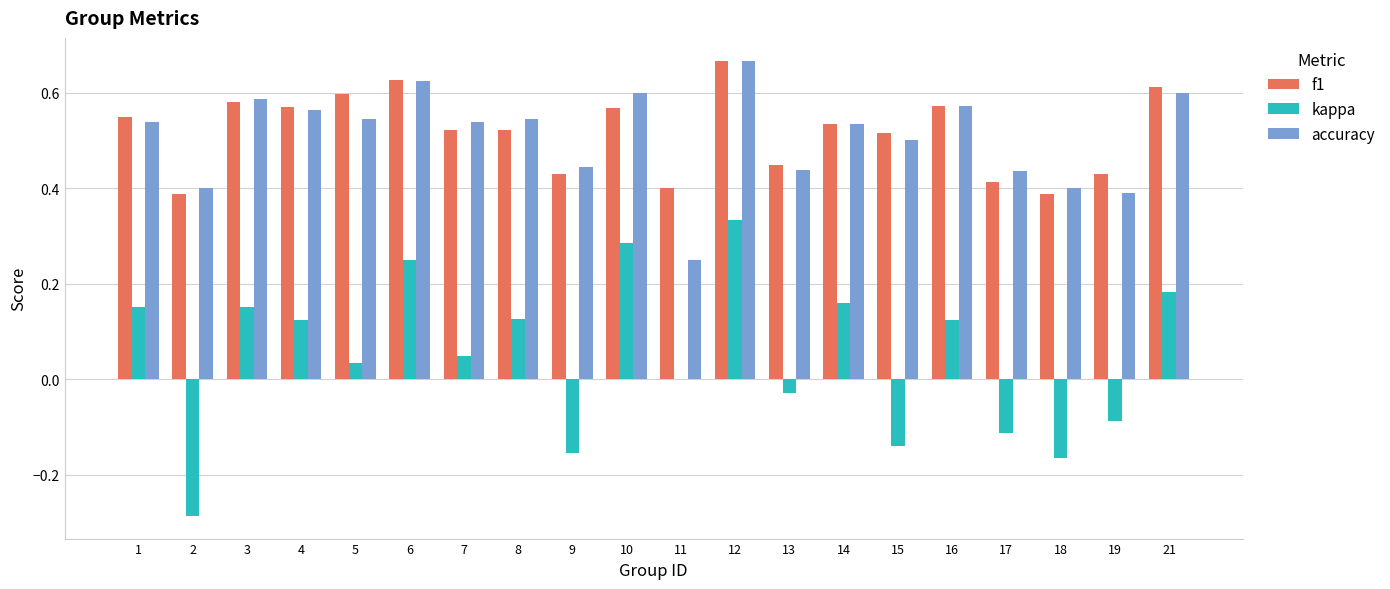

Is it true that f1 equals 0.6 at 9?

False